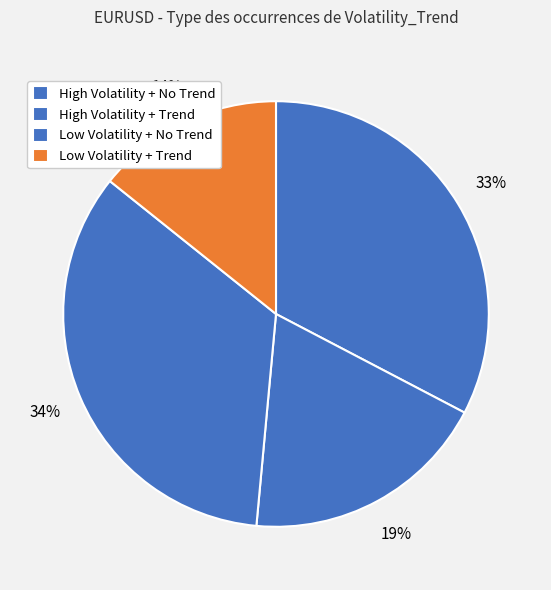

Is Low Volatility + Trend the majority of the pie?

No